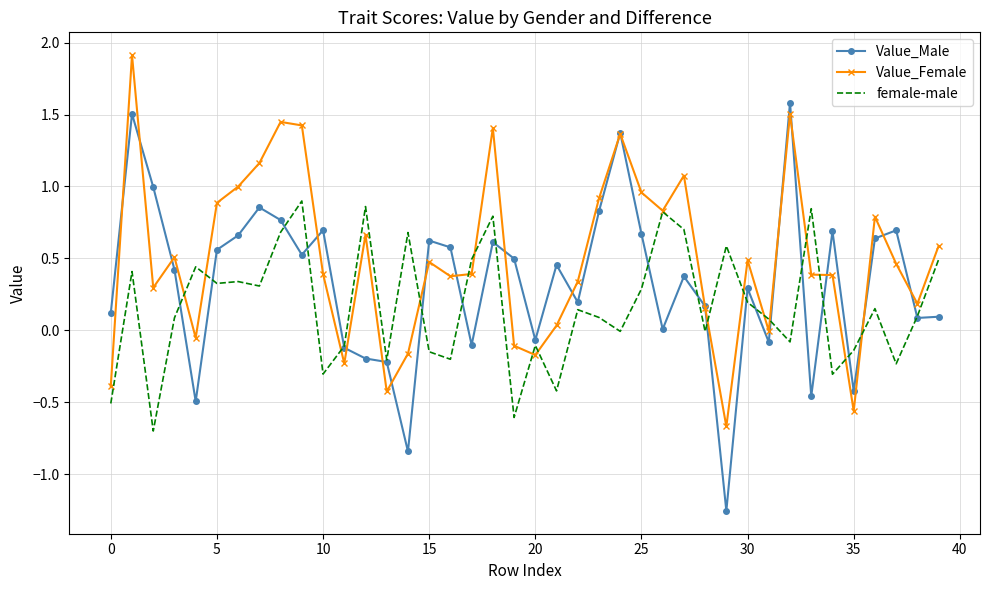

How many distinct data groups are displayed?

3